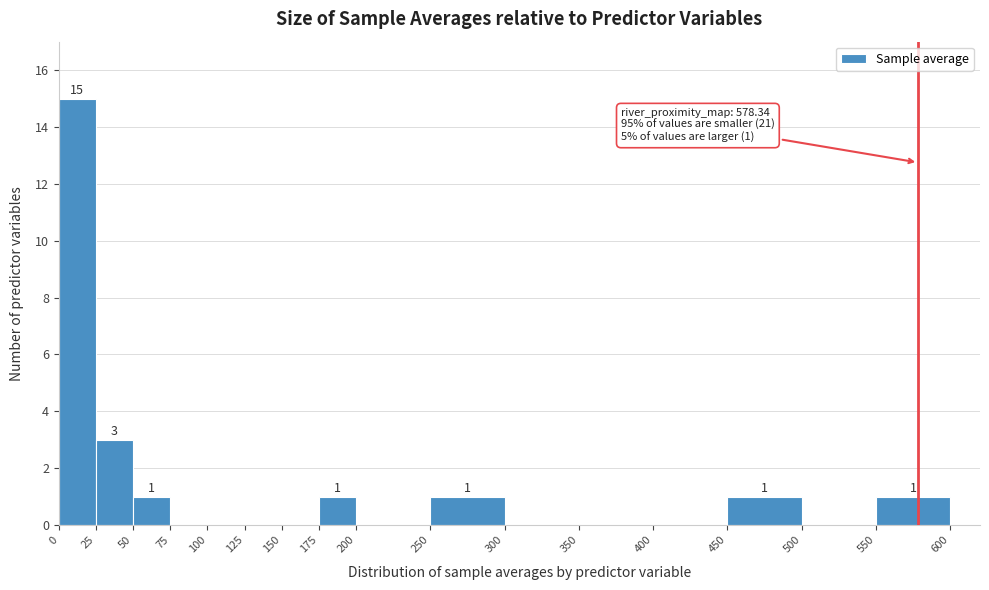

Which range on the x-axis has the tallest bar?

0 to 25